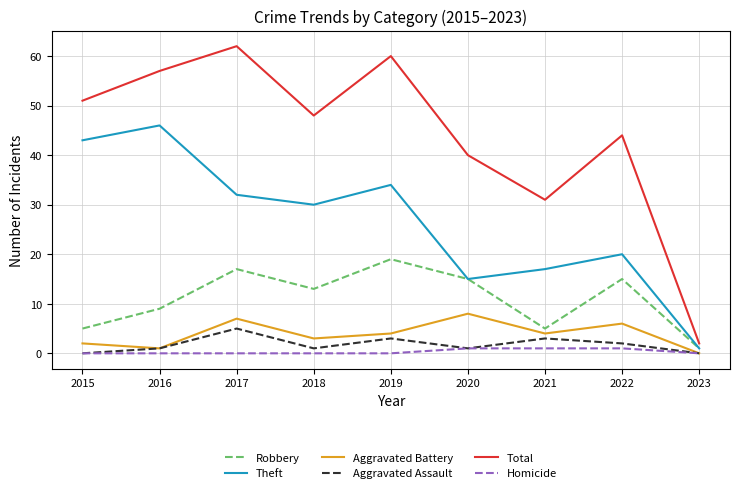

Is this an area chart (filled region under the line)?

No